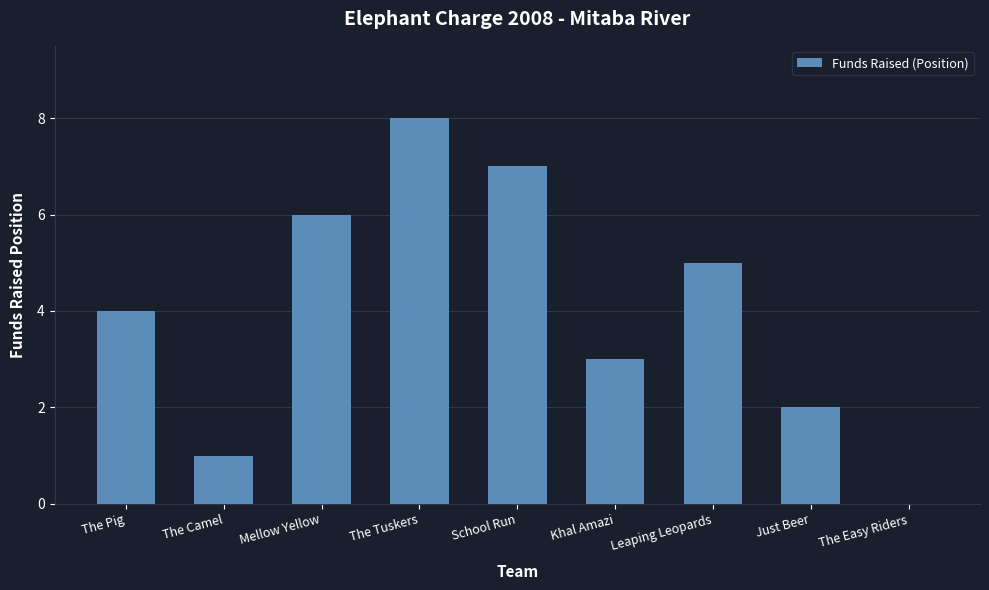

How many values are above zero?

8